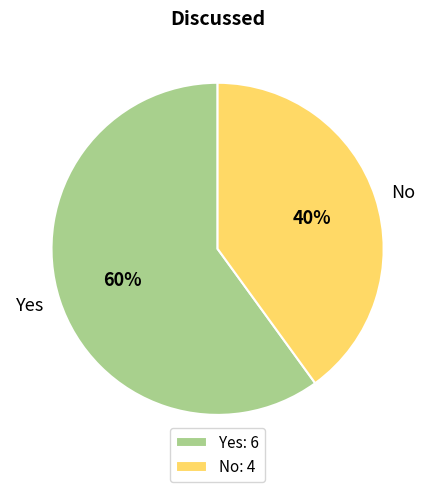

What is the majority slice?

Yes